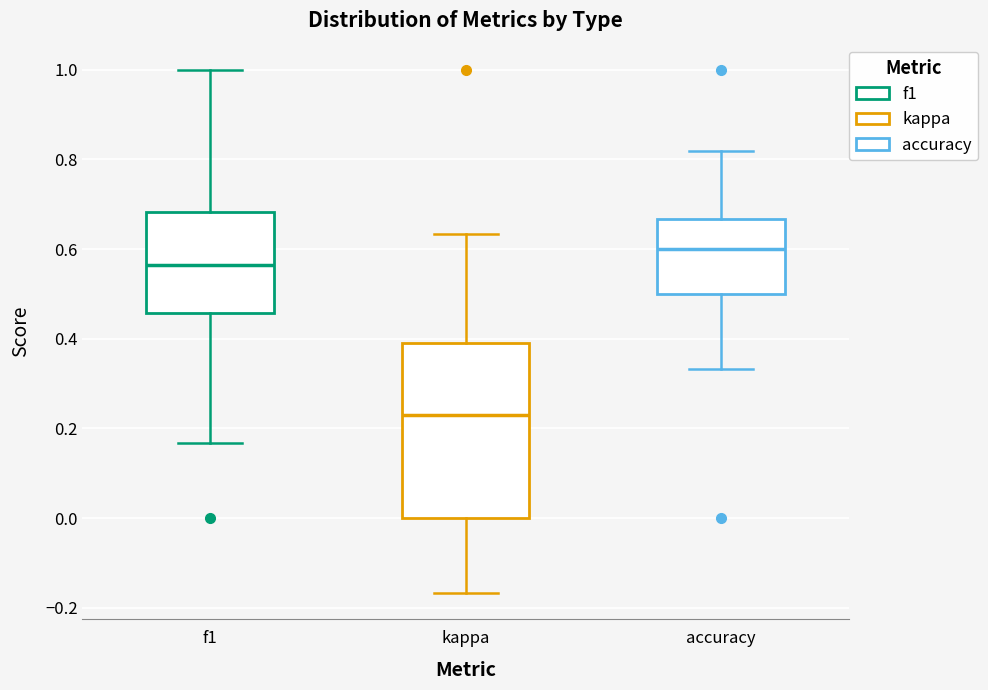

Which box has the highest median line?

accuracy